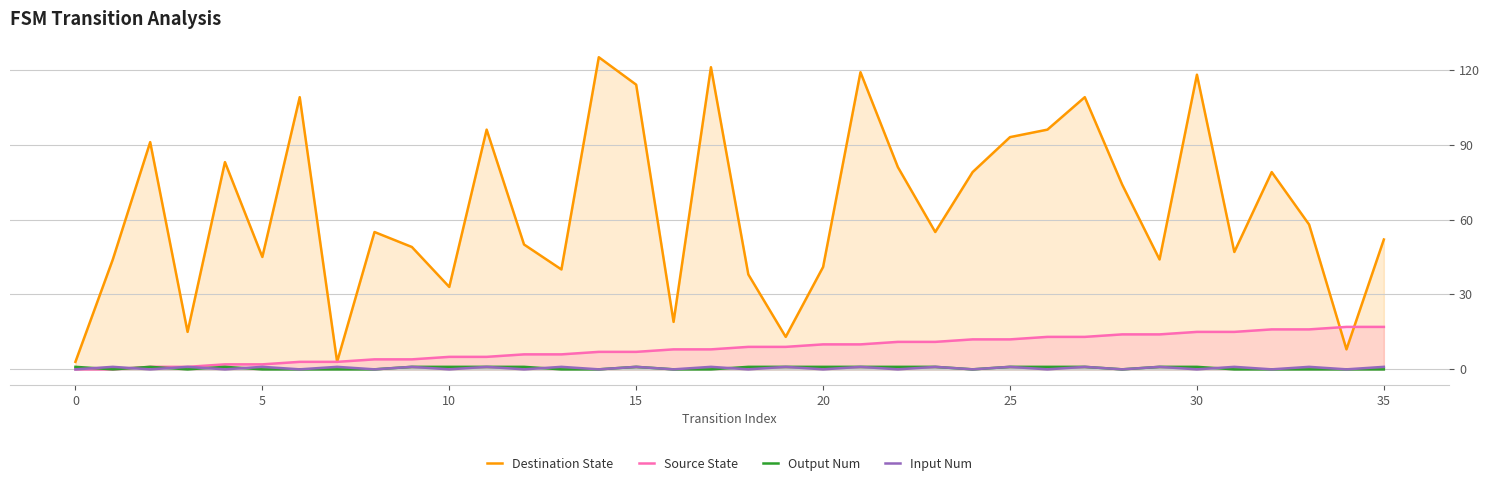

Which series has the largest range (max minus min)?

Destination State